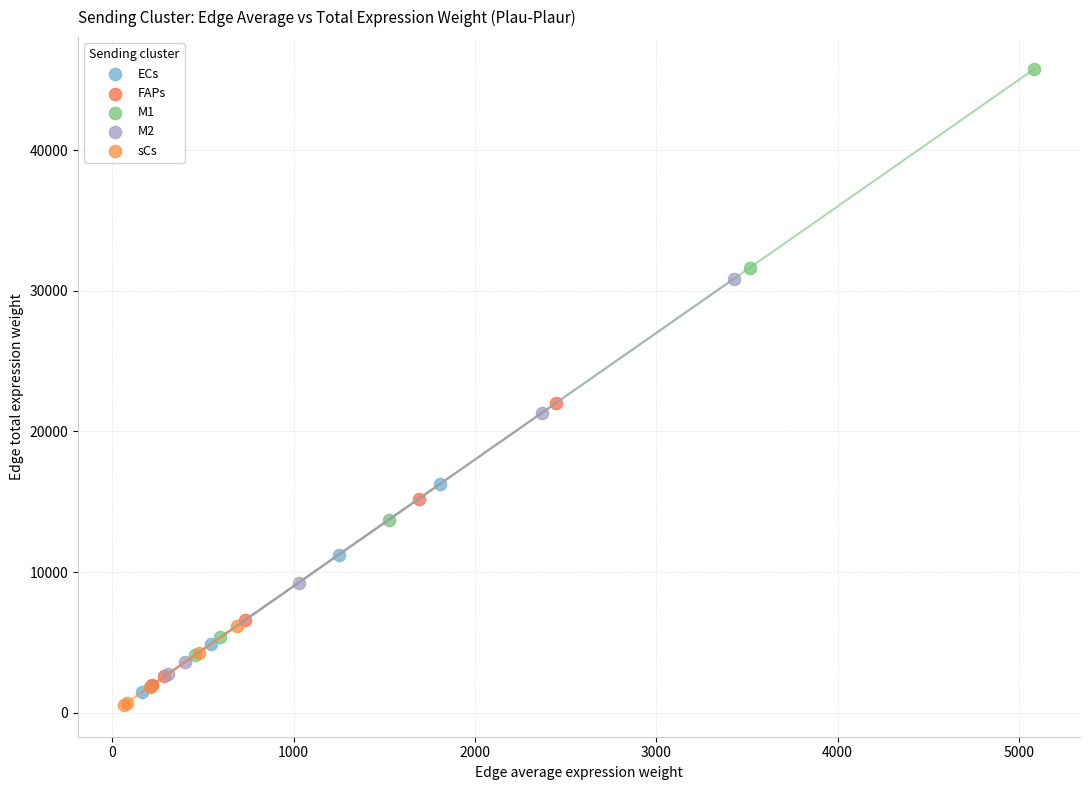

Which series reaches the minimum Y coordinate?

sCs